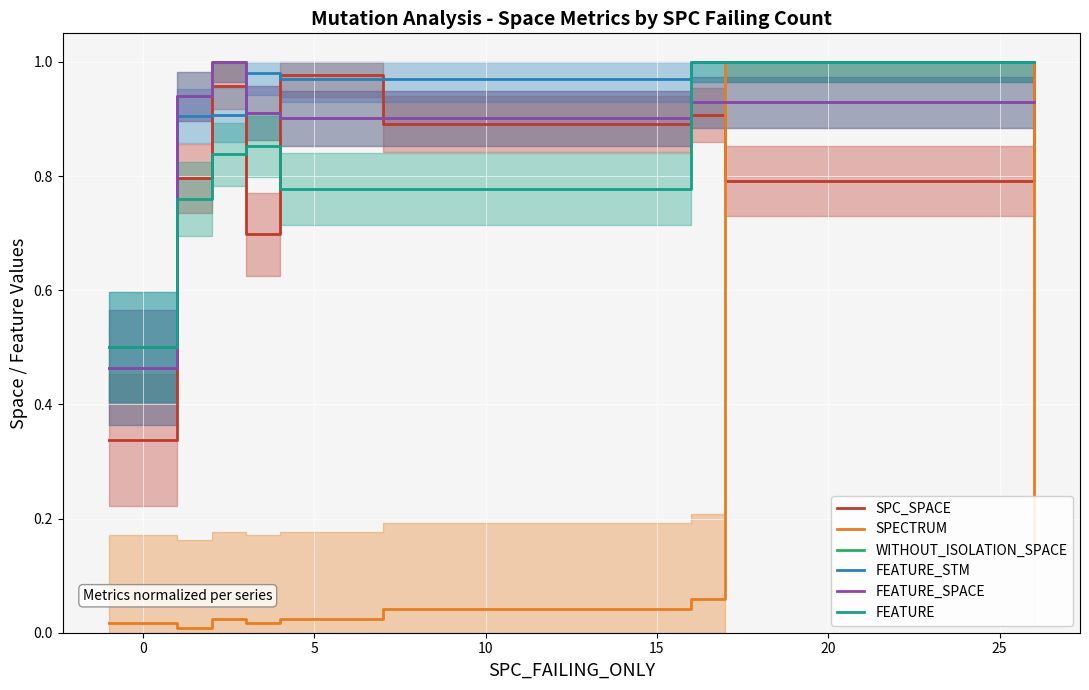

At how many categories does at least one series exceed 0?

9